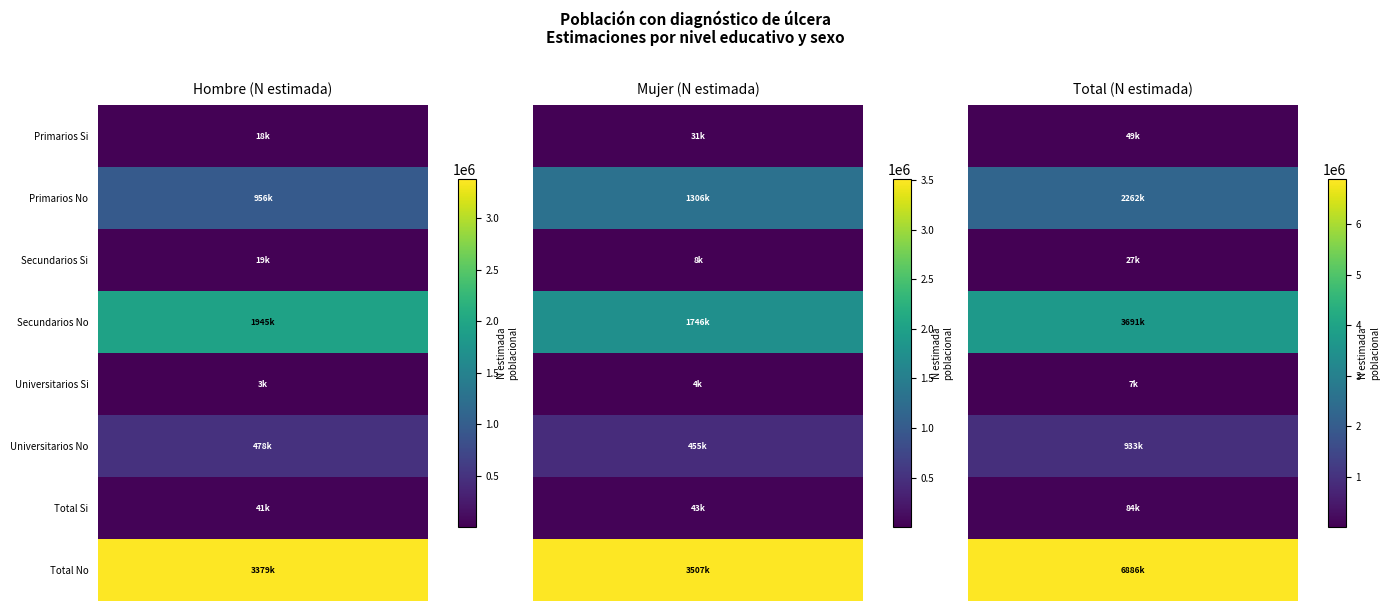

What is the approximate value of Primarios at 3, to the nearest 50?

1944700